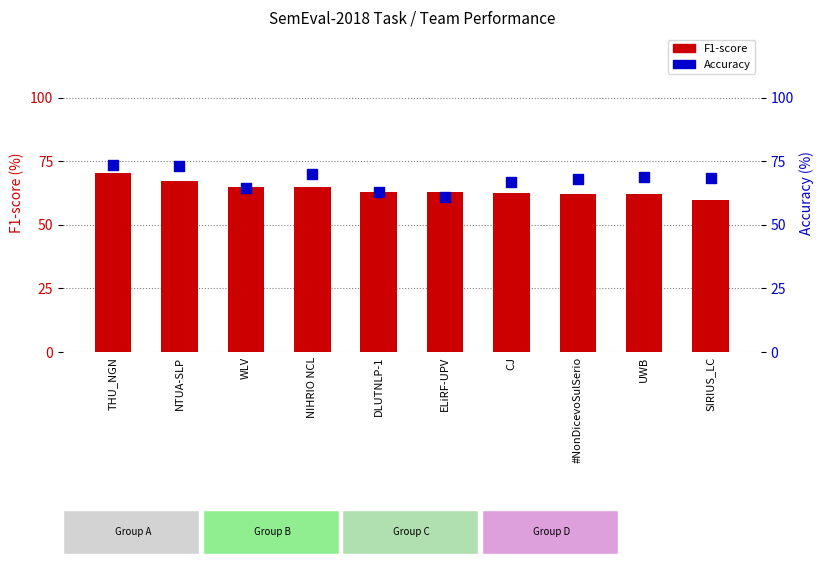

At which category is the sum across all series the highest?

THU_NGN